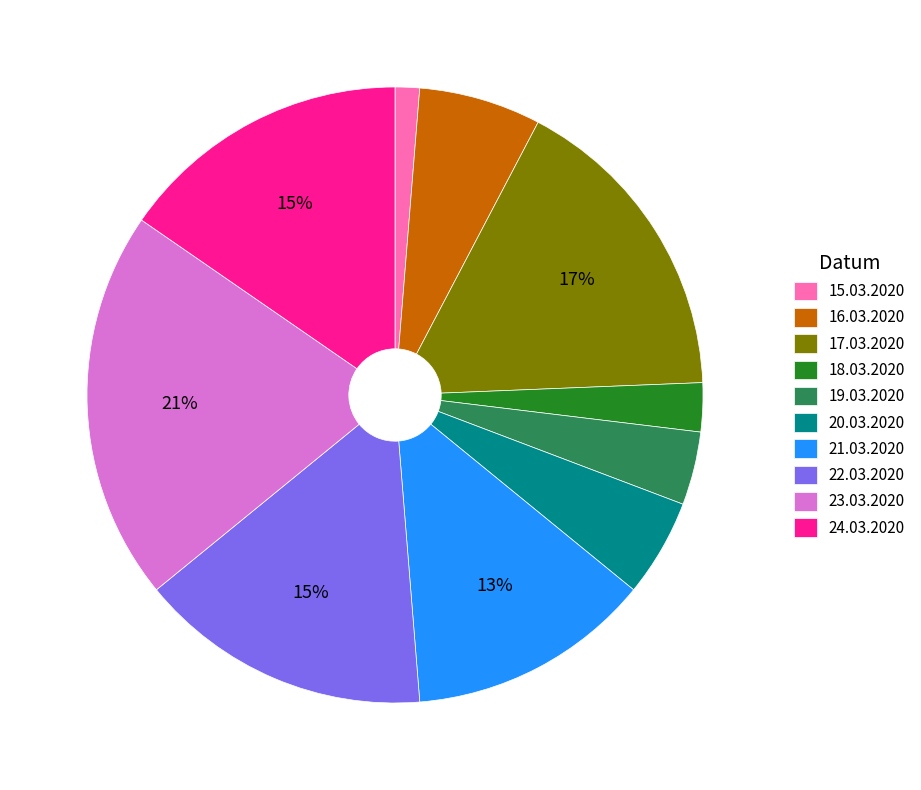

Which slice is the smallest?

15.03.2020